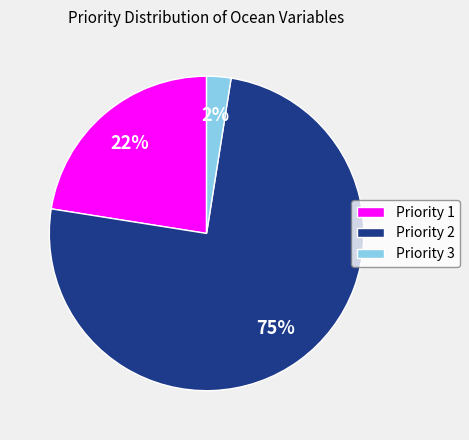

True or false: Priority 2 accounts for 83% of the total.

False